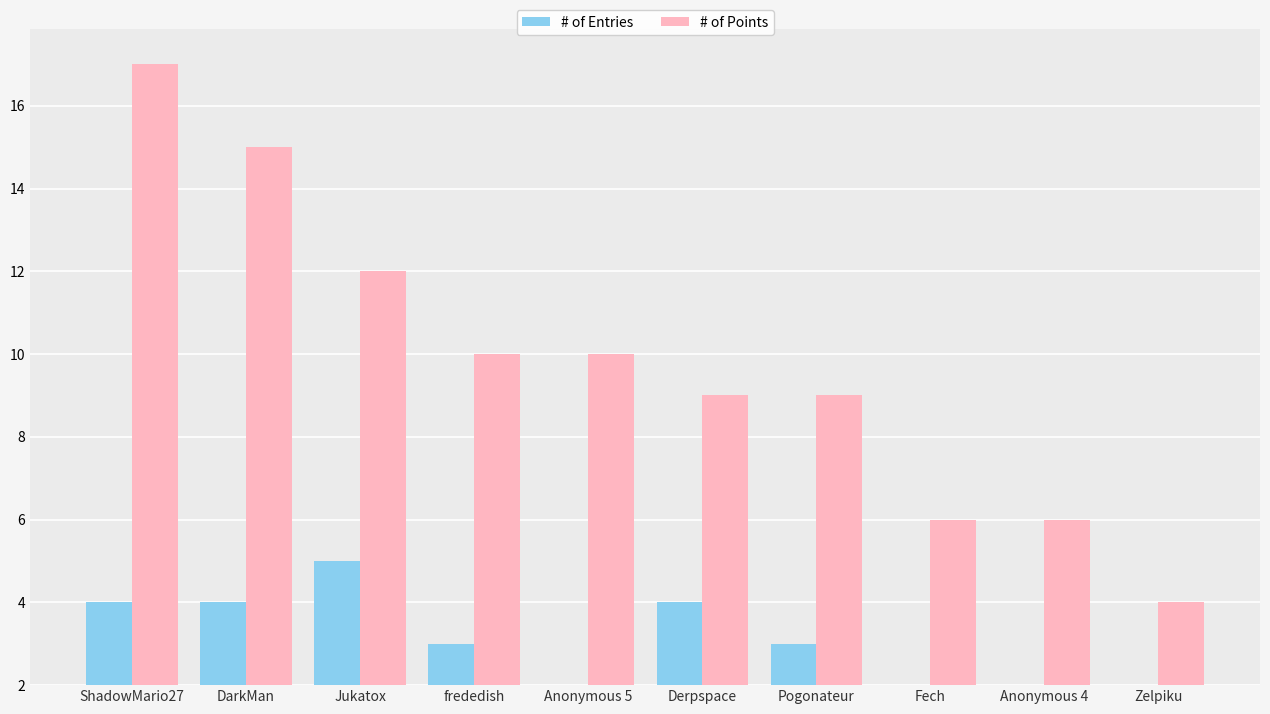

Reading left to right, extract all data points from this chart.

# of Entries: ShadowMario27=4	DarkMan=4	Jukatox=5	frededish=3	Anonymous 5=2	Derpspace=4	Pogonateur=3	Fech=1	Anonymous 4=1	Zelpiku=1
# of Points: ShadowMario27=17	DarkMan=15	Jukatox=12	frededish=10	Anonymous 5=10	Derpspace=9	Pogonateur=9	Fech=6	Anonymous 4=6	Zelpiku=4